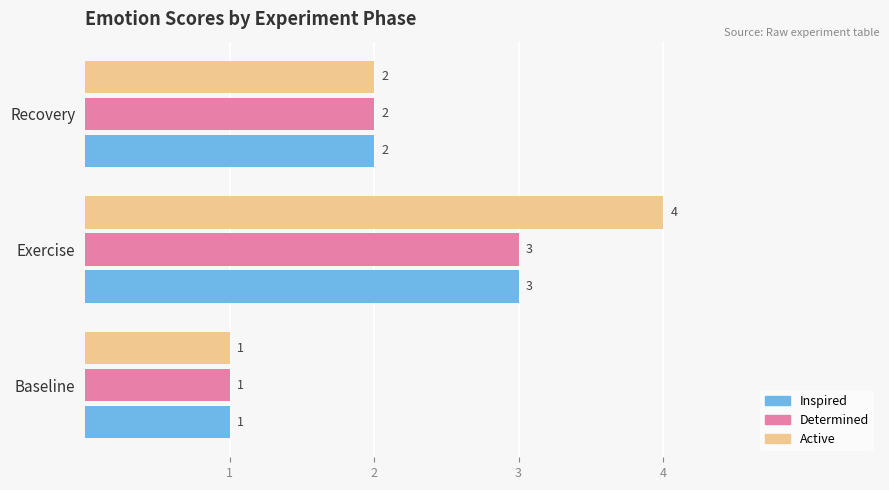

What is the sum of all Inspired values?

6